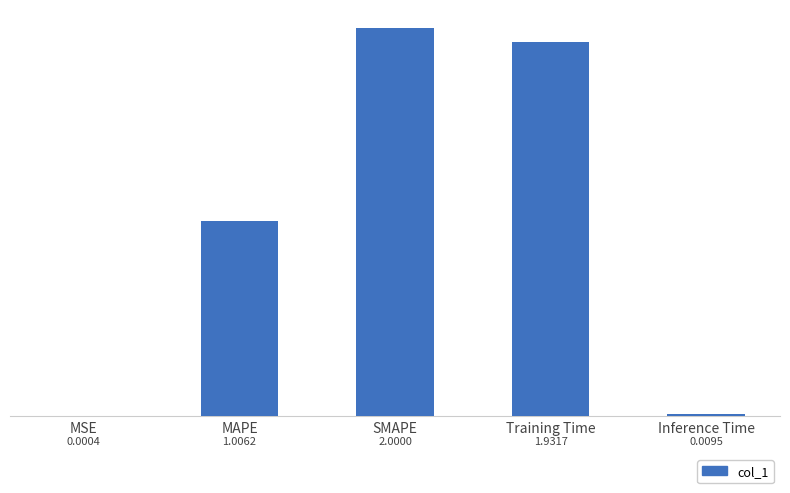

What is the approximate value at Training Time?

1.9